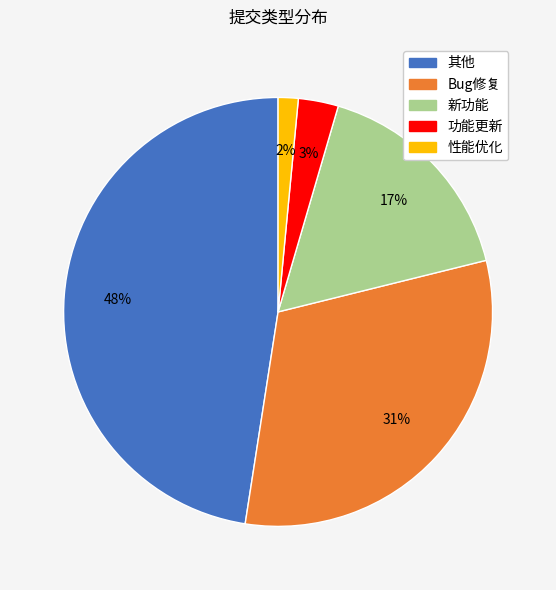

Rank the categories by value from lowest to highest.

性能优化, 功能更新, 新功能, Bug修复, 其他